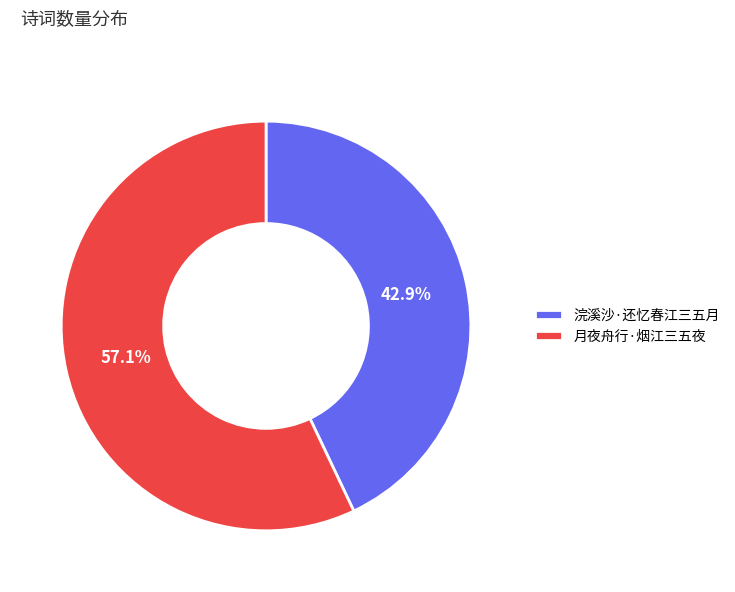

The 浣溪沙·还忆春江三五月 slice represents 43% of the pie. True or false?

True